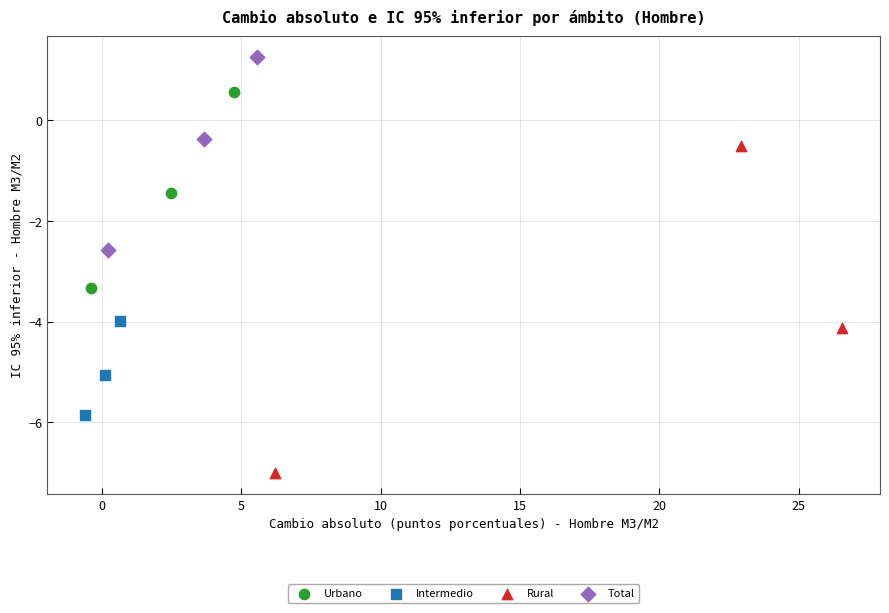

Which series contains the lowest Y value?

Rural